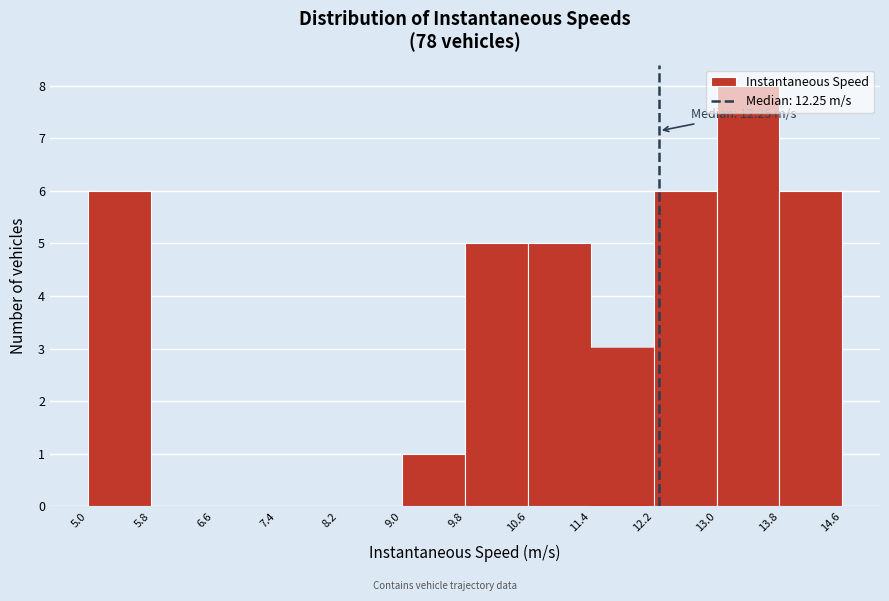

Which range on the x-axis has the tallest bar?

13.0 to 13.8